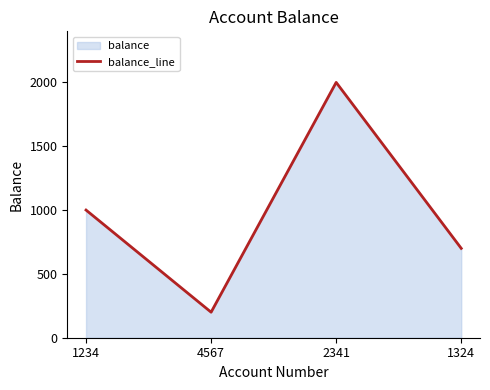

At which label is the value closest to 1100?

1234